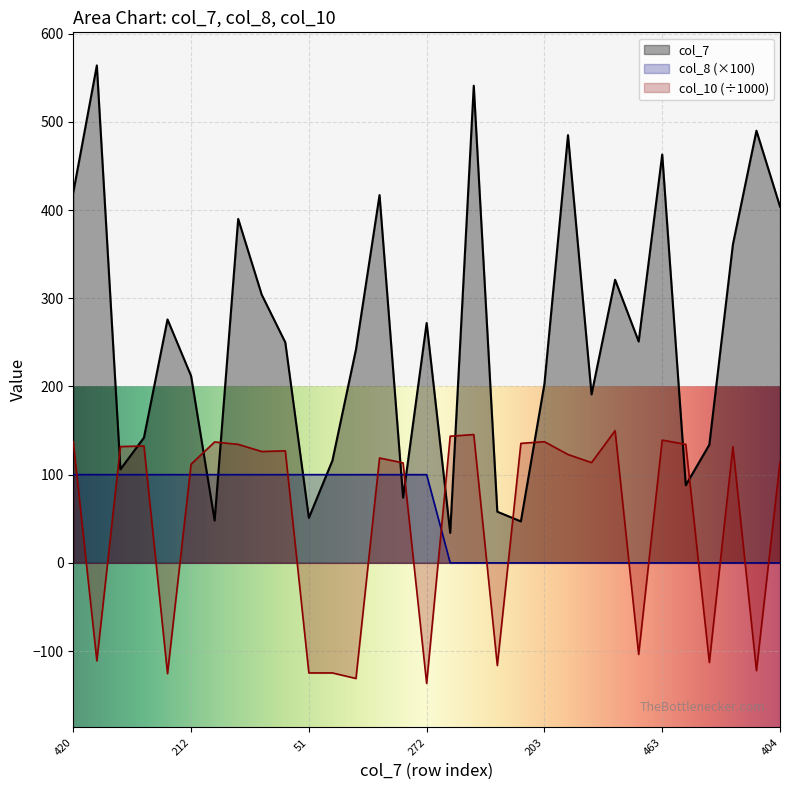

At which category does col_7 reach its first local valley?

106